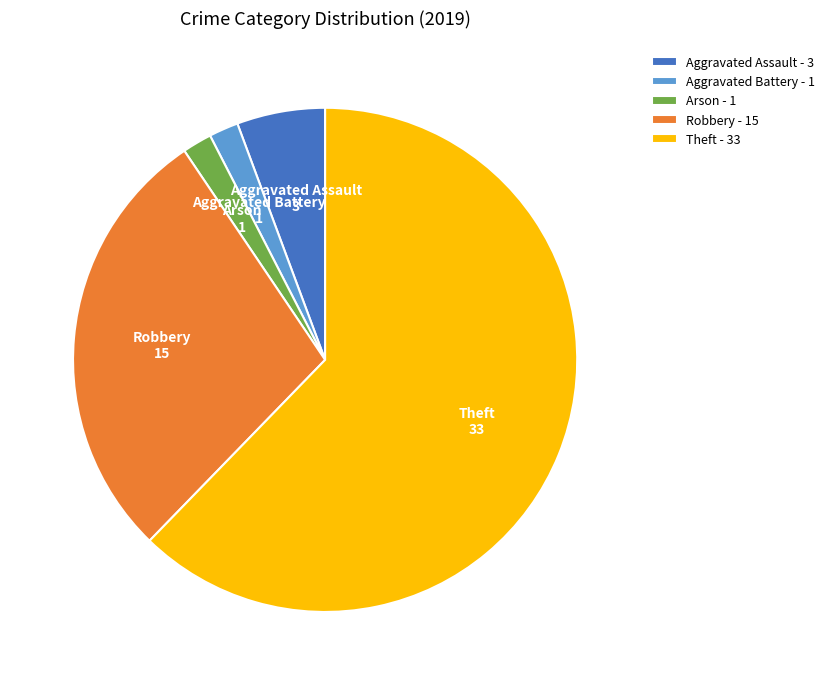

Does Aggravated Assault account for over 50% of the chart?

No